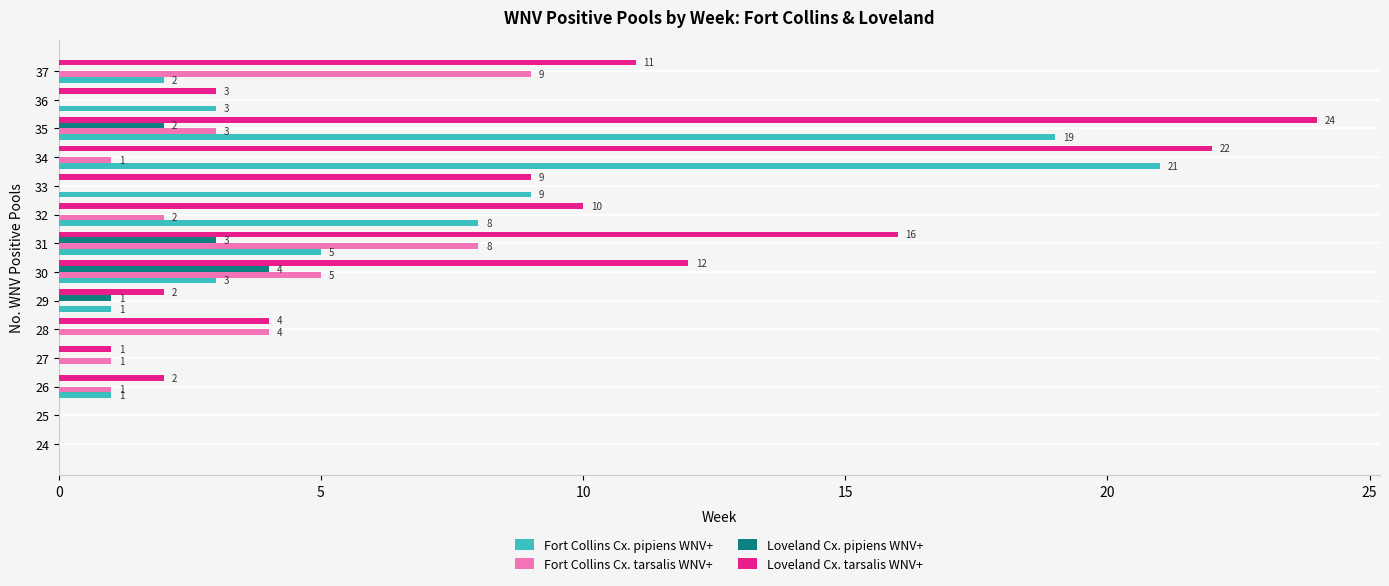

Where is Fort Collins Cx. tarsalis WNV+ nearest to the value 4?

28